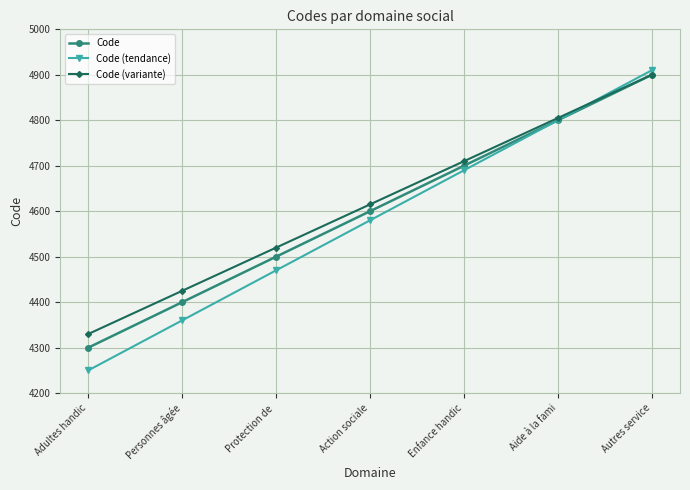

Reading right to left, what are all the values shown in this chart?

Code: 4900	4800	4700	4600	4500	4400	4300
Code (tendance): 4910	4800	4690	4580	4470	4360	4250
Code (variante): 4900	4805	4710	4615	4520	4425	4330